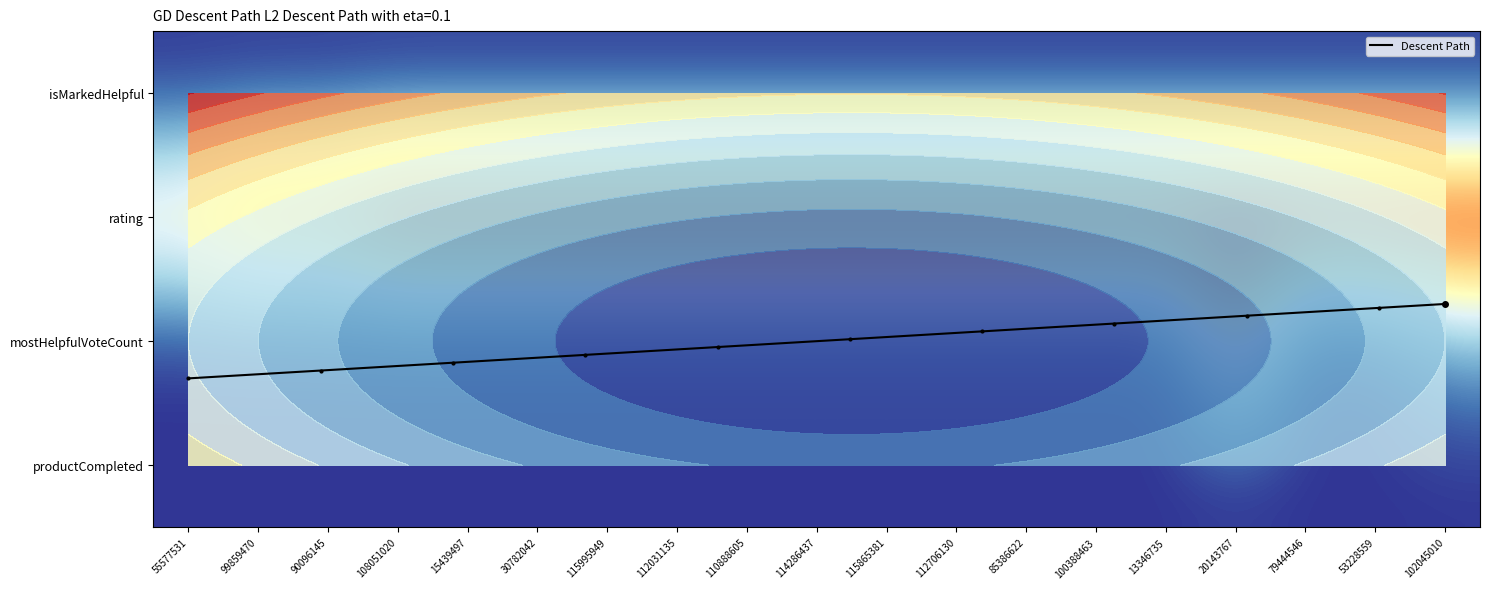

What is the difference between the maximum and second lowest values in the rating series?

1